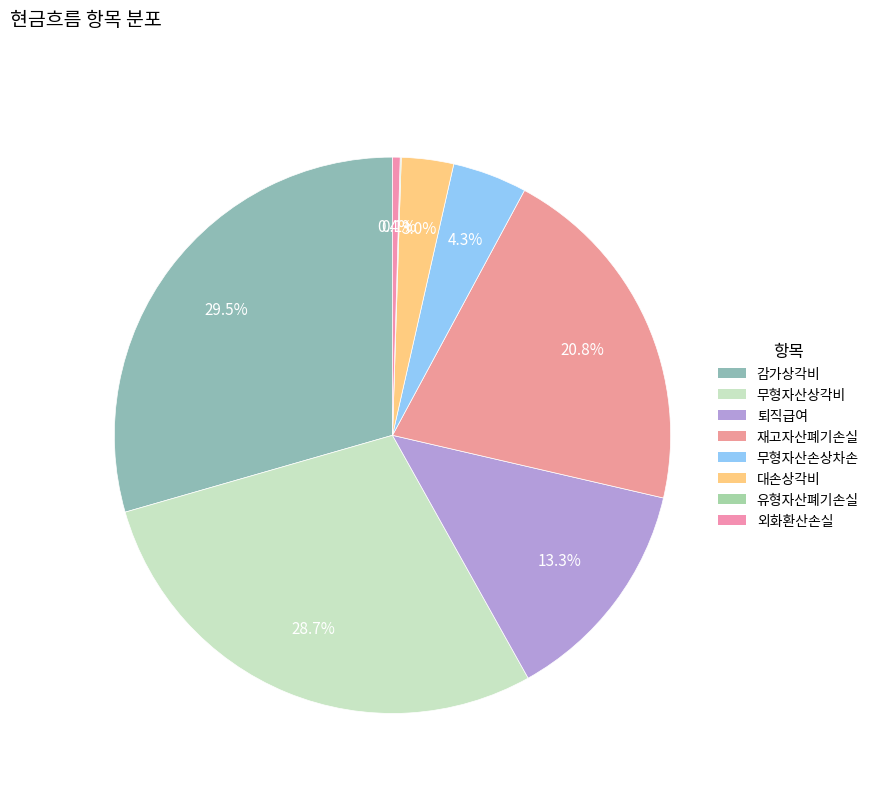

To the nearest percent, what is the difference between the largest and smallest slice percentages?

29%